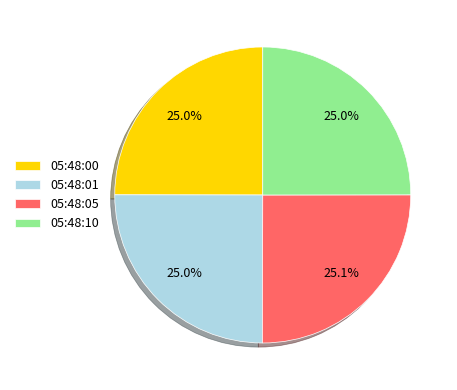

What portion of the pie excludes 05:48:00?

75.0%